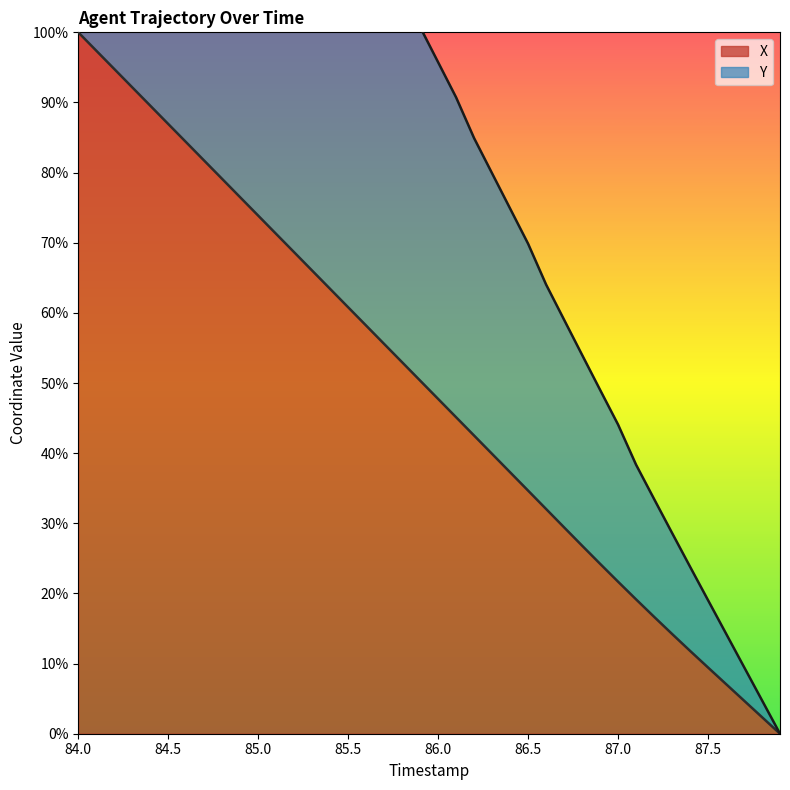

What is the value of the X point at the 33rd from the left?

16.7